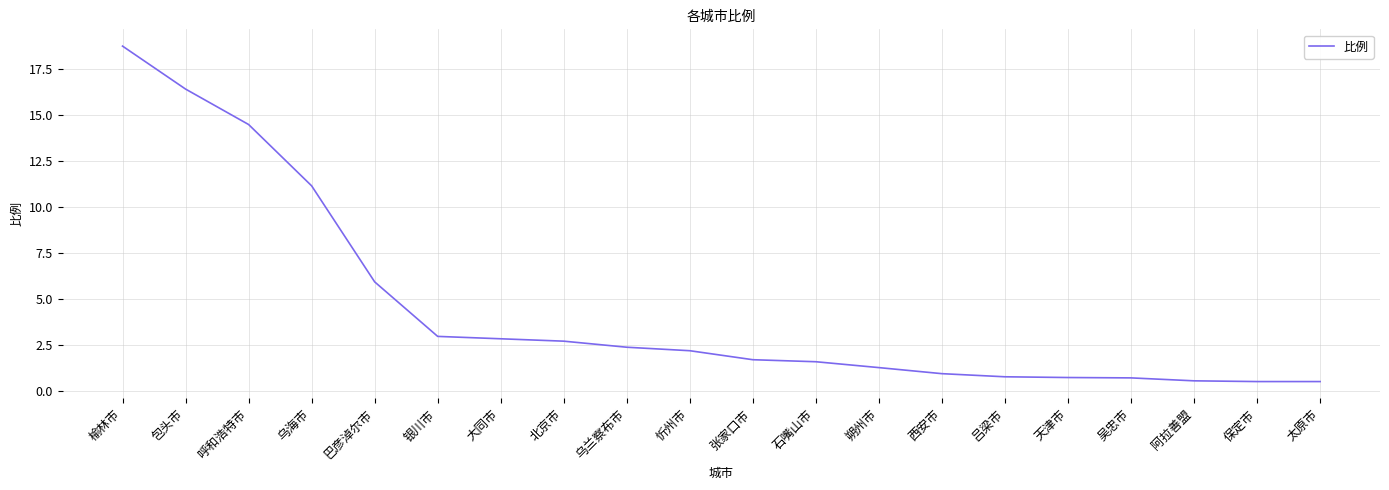

What value does the data have at 巴彦淖尔市?

5.9